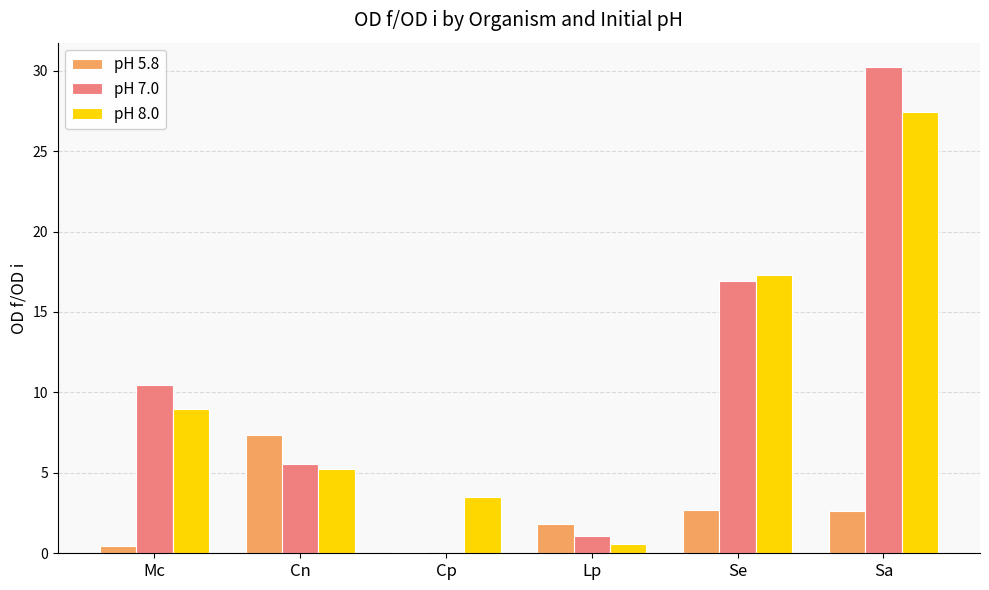

What is the greatest value displayed?

30.2